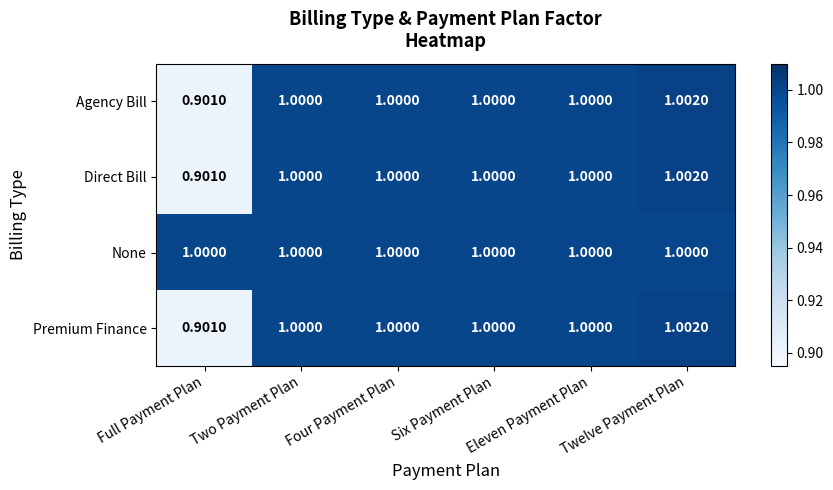

At which category is the sum across all series the highest?

Twelve Payment Plan